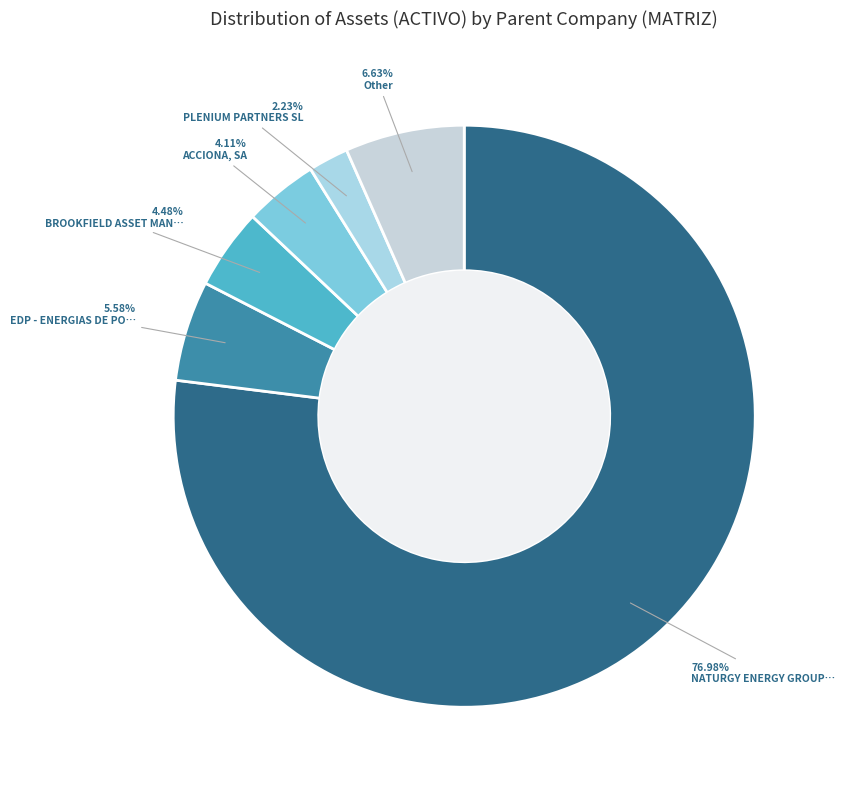

How many segments does this pie chart have?

6